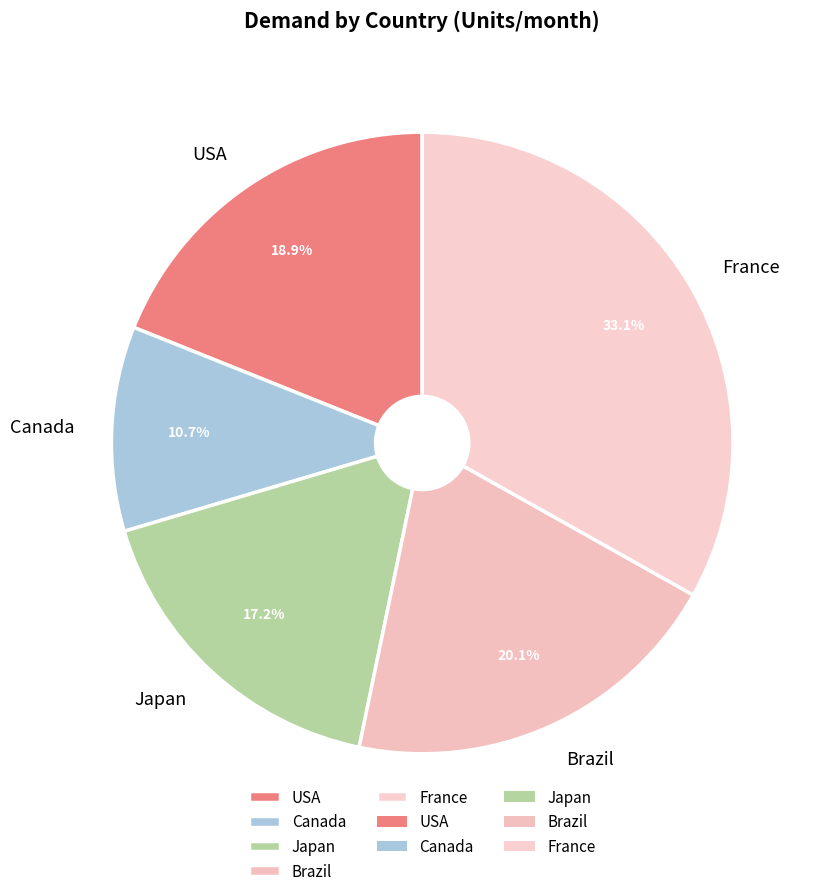

Which category has the smallest portion of the pie?

Canada